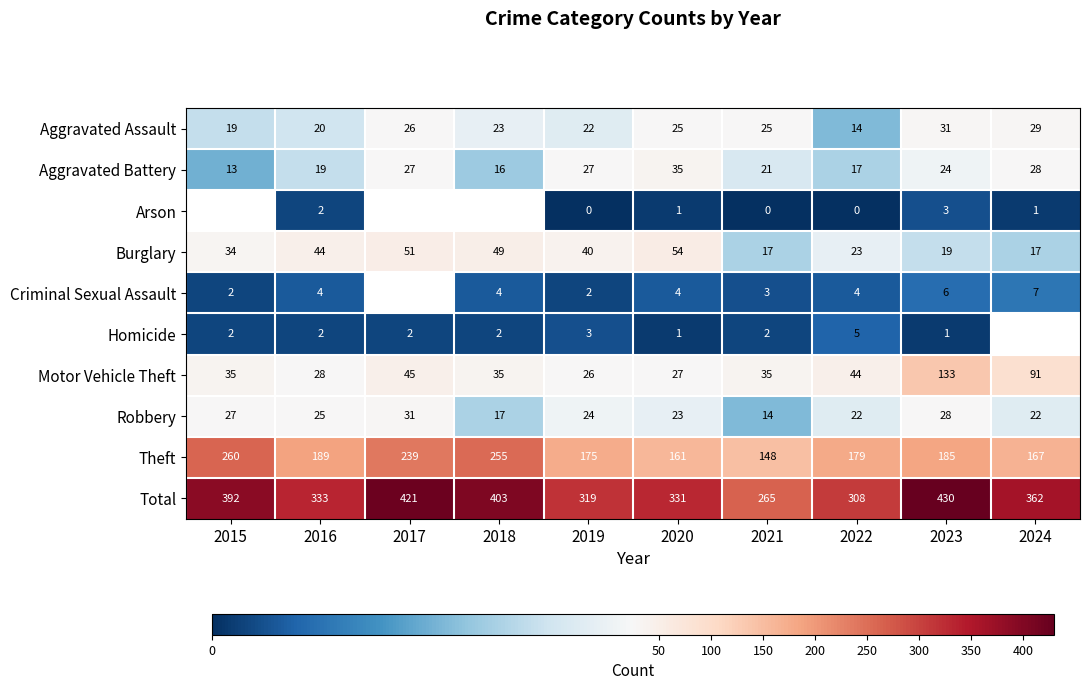

At which category is the sum across all series the highest?

2023